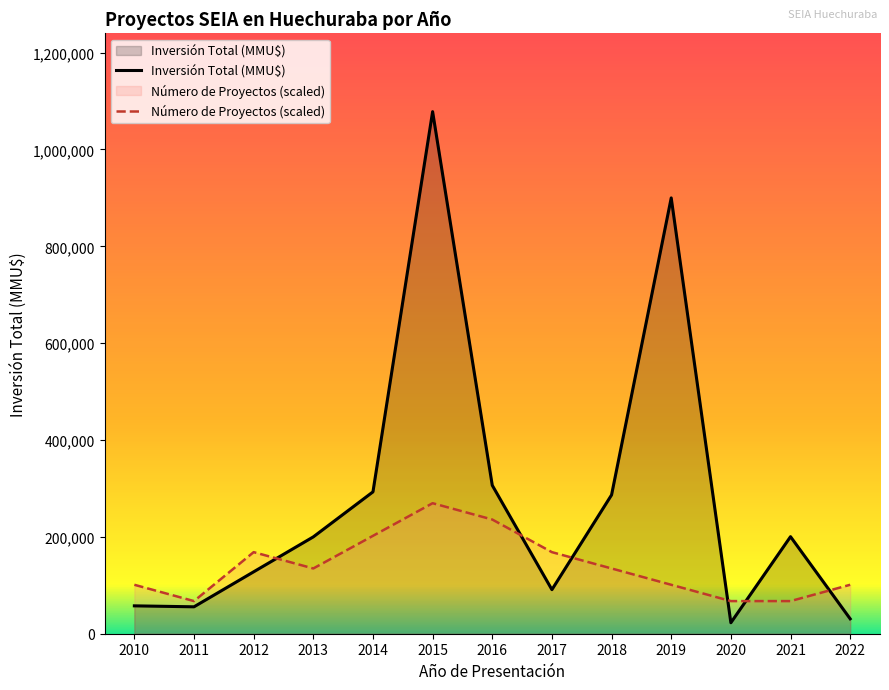

At which category is the sum across all series the highest?

2015